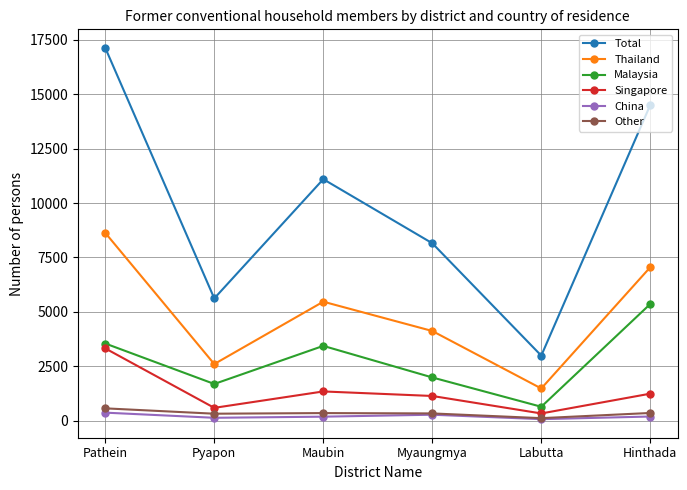

True or false: Thailand has more than 0 points higher than both neighbors.

True